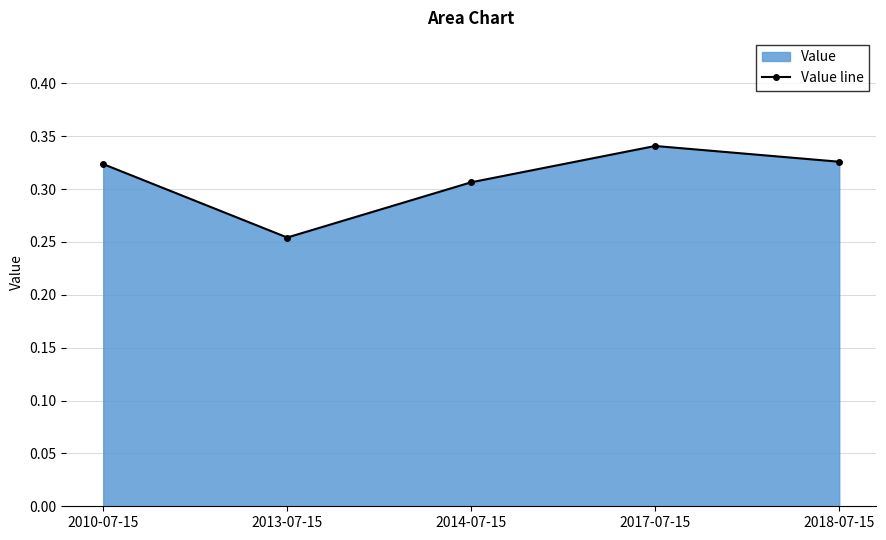

How many interior local peaks (higher than both neighbors) does the data have?

1